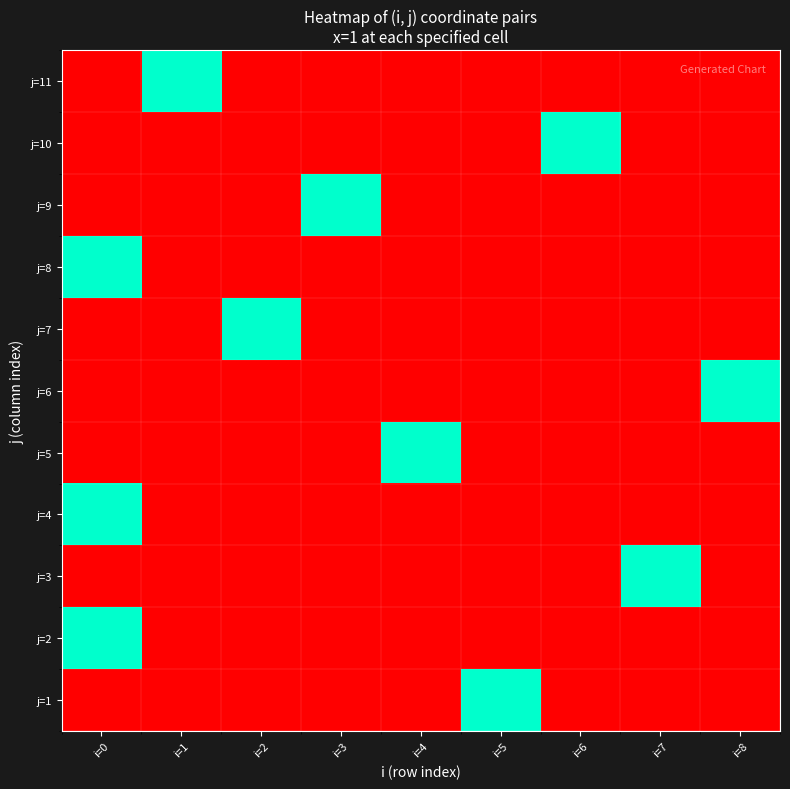

Between i=5 and i=0, which is larger?

i=5